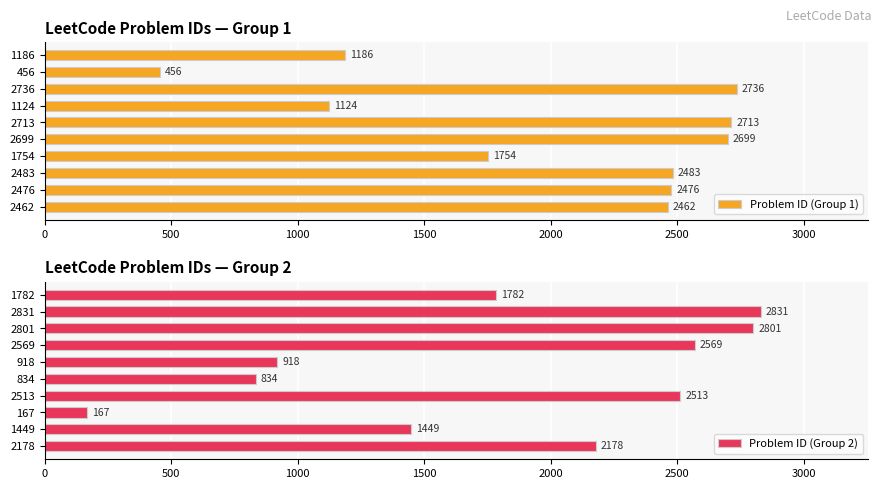

How many series are shown in this chart?

2